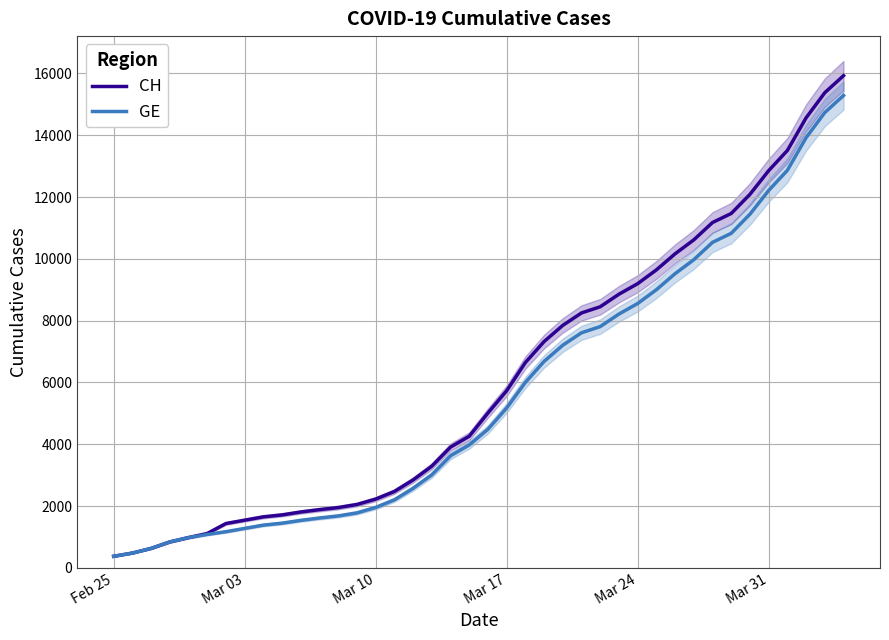

What is the maximum value for GE?

15284